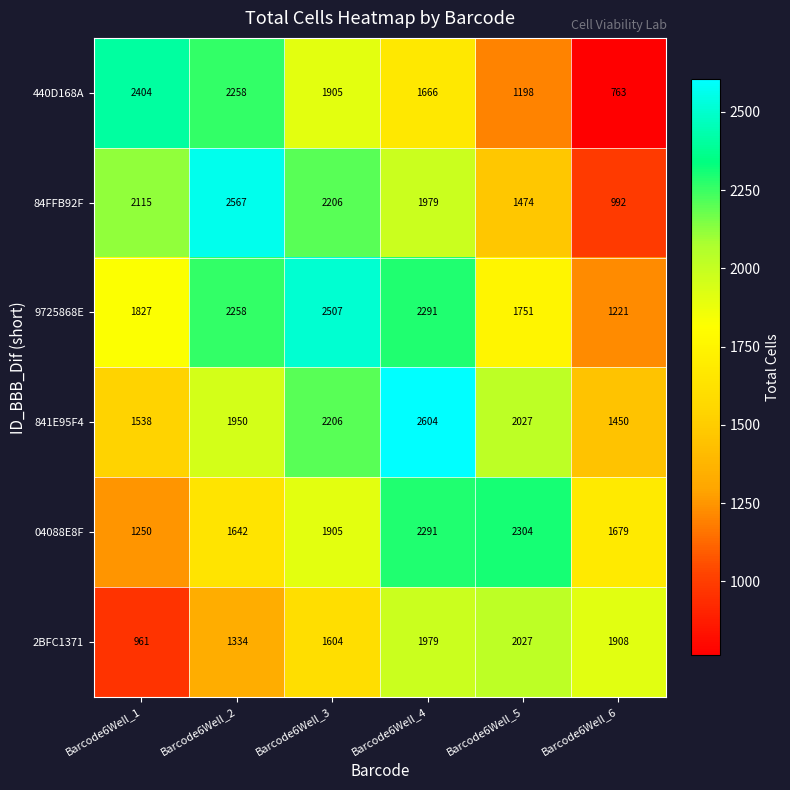

How many values in the 84FFB92F series are below 2115?

3